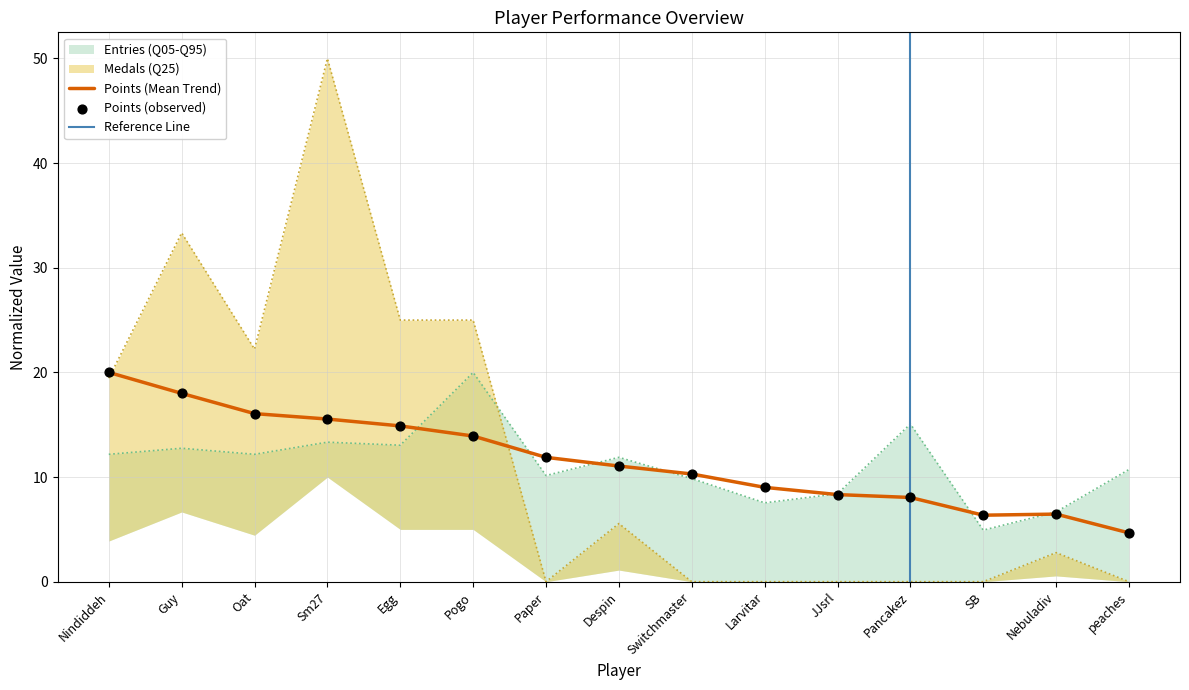

Which series contains the lowest Y value?

Medals